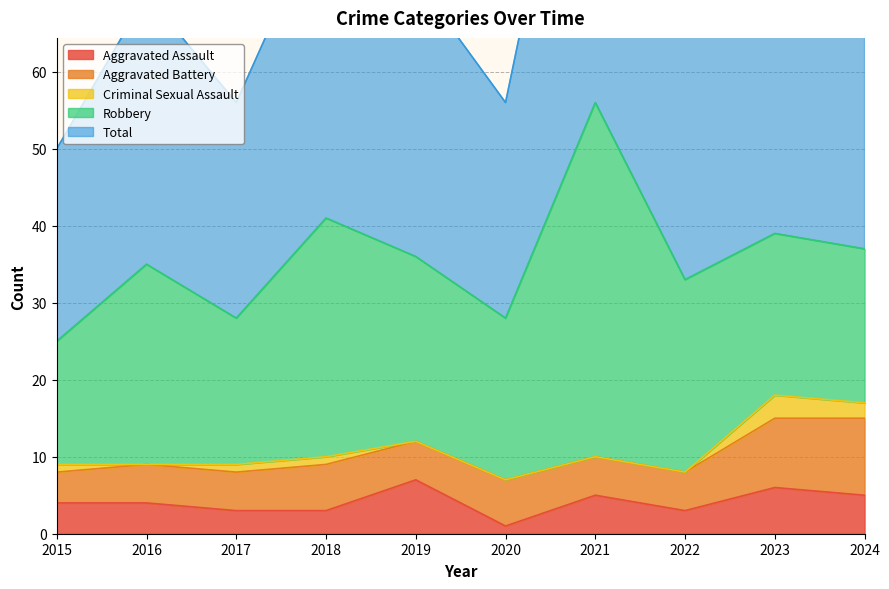

What are all the series names shown in the legend?

Aggravated Assault, Aggravated Battery, Criminal Sexual Assault, Robbery, Total